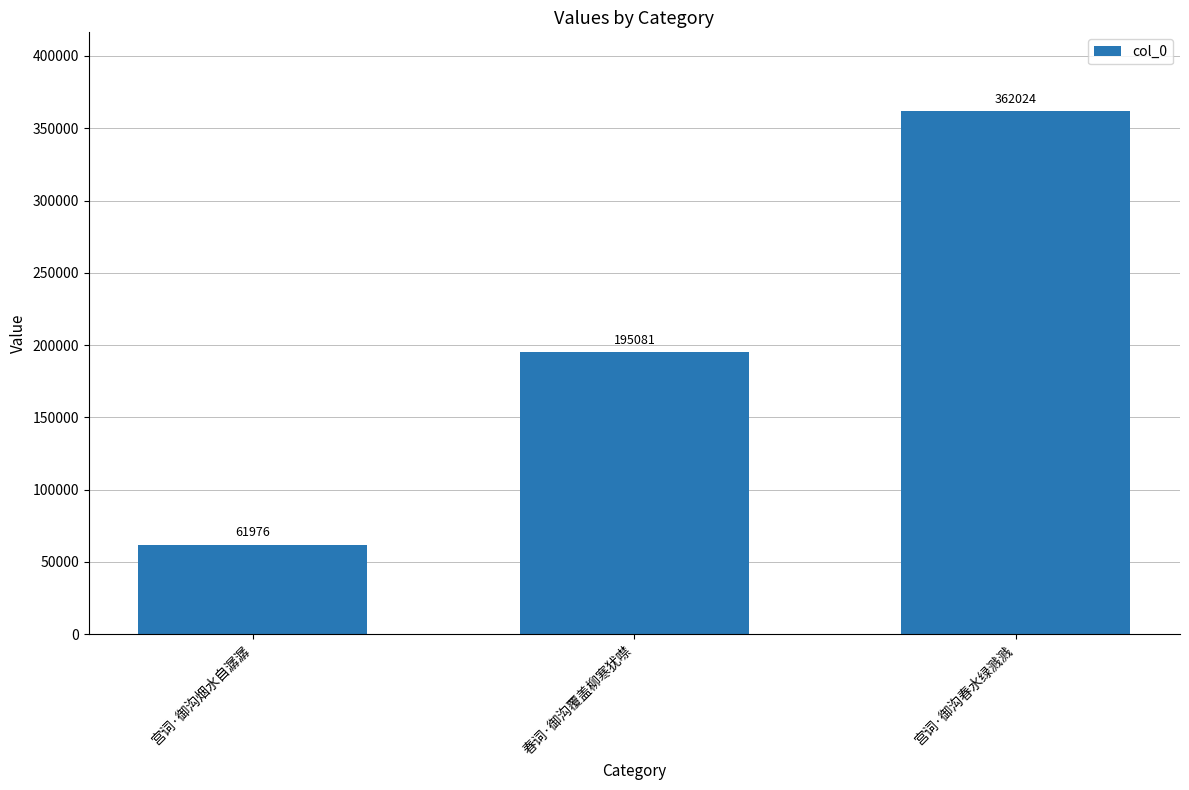

At which category does the chart reach its minimum across all series?

宫词·御沟烟水自潺潺